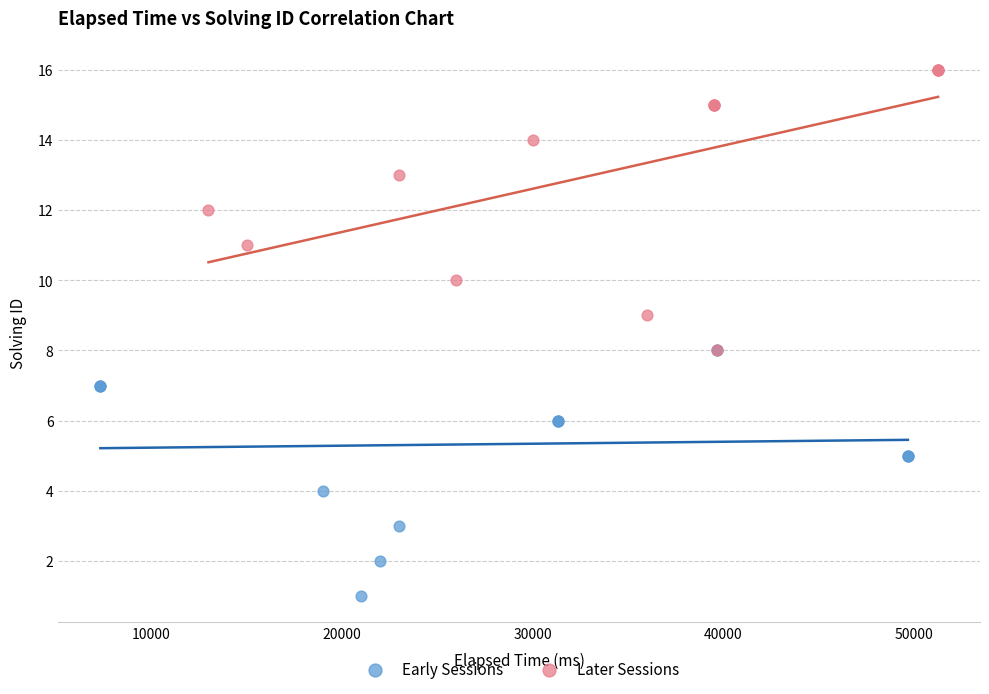

Which series contains the highest Y value?

Later Sessions